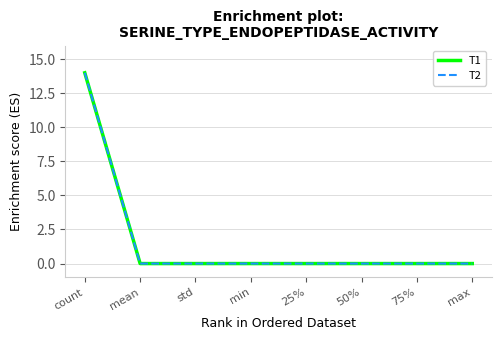

What is the maximum value for T2?

14